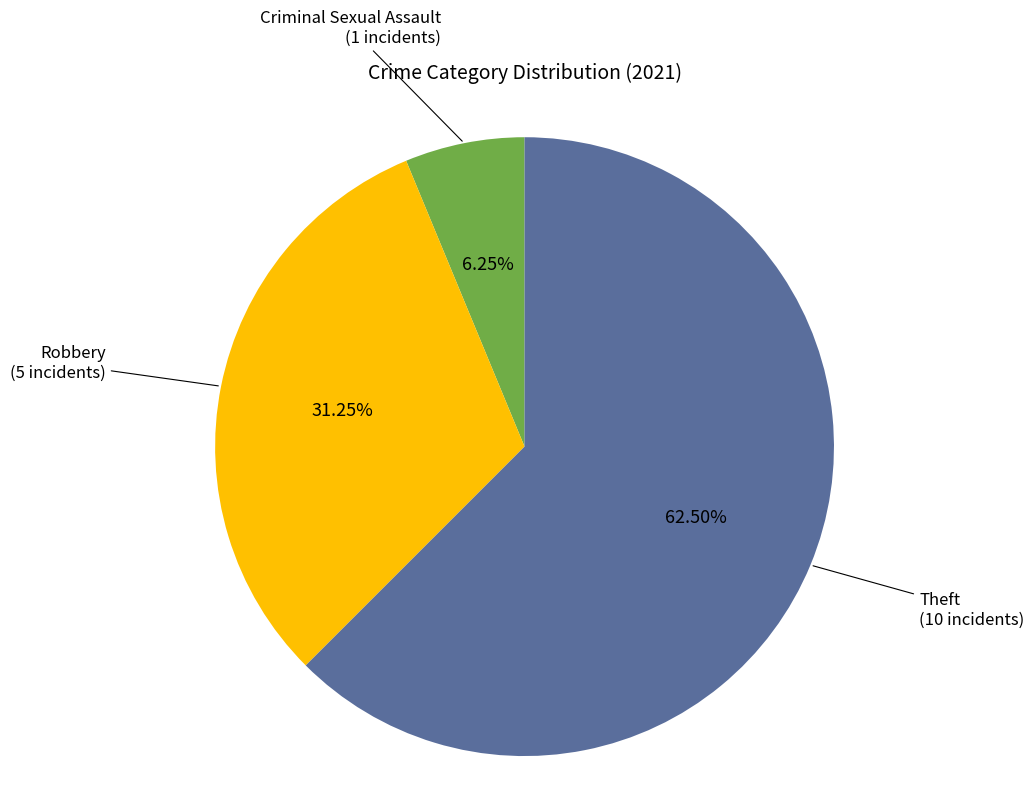

Does any single category account for the majority?

Yes